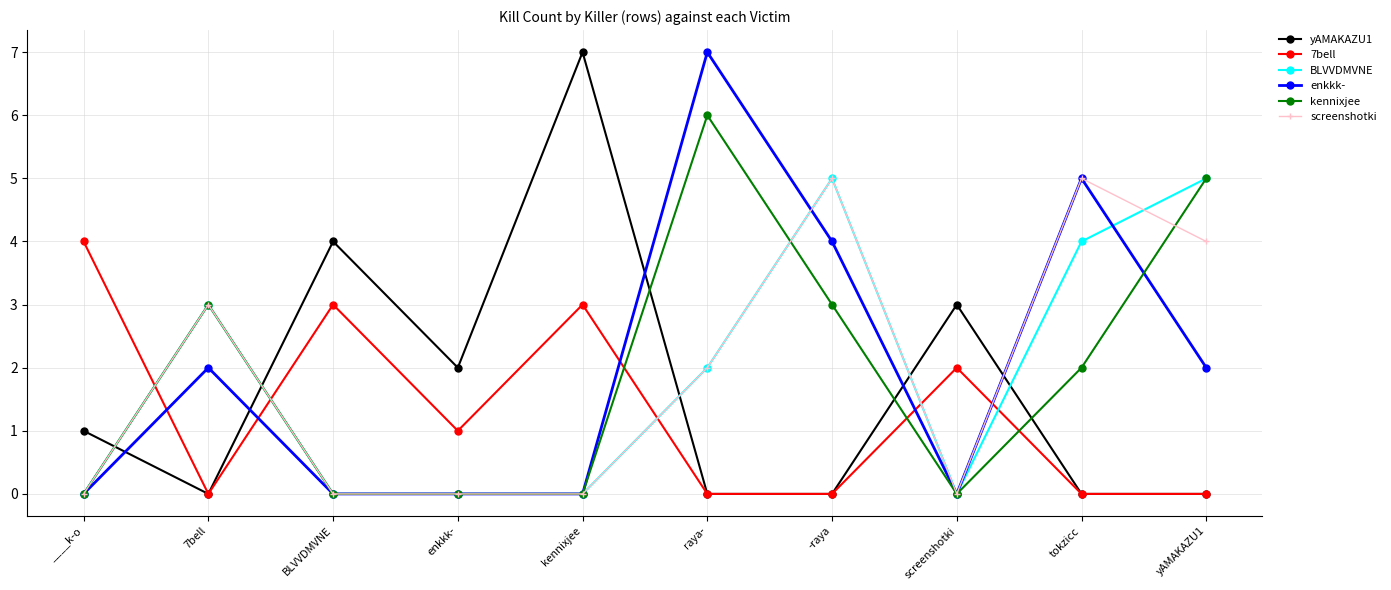

At which category does screenshotki reach its first local peak?

7bell